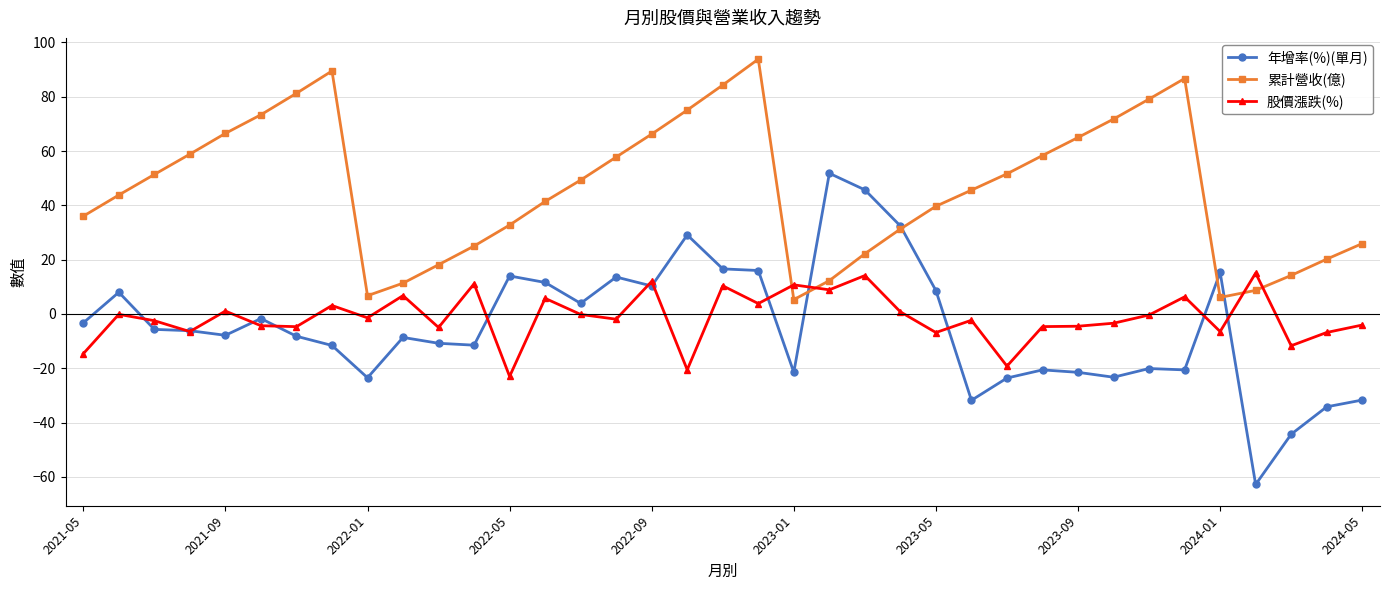

Which series has the largest total across all categories?

累計營收(億)